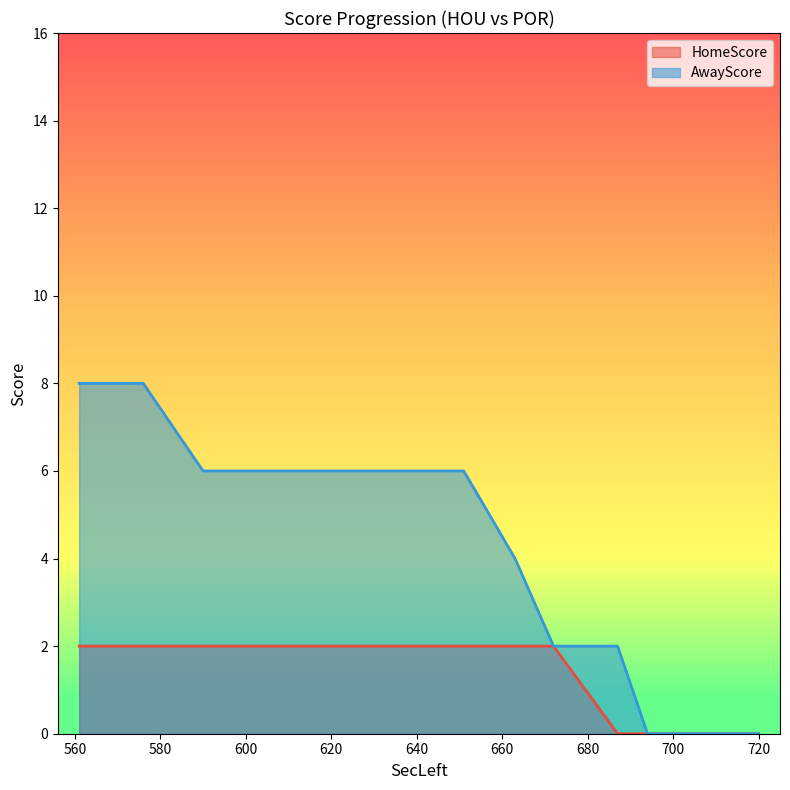

Rank the categories by HomeScore value from lowest to highest.

720, 701, 698, 694, 694, 687, 672, 663, 651, 647, 623, 614, 610, 603, 593, 590, 590, 576, 563, 561